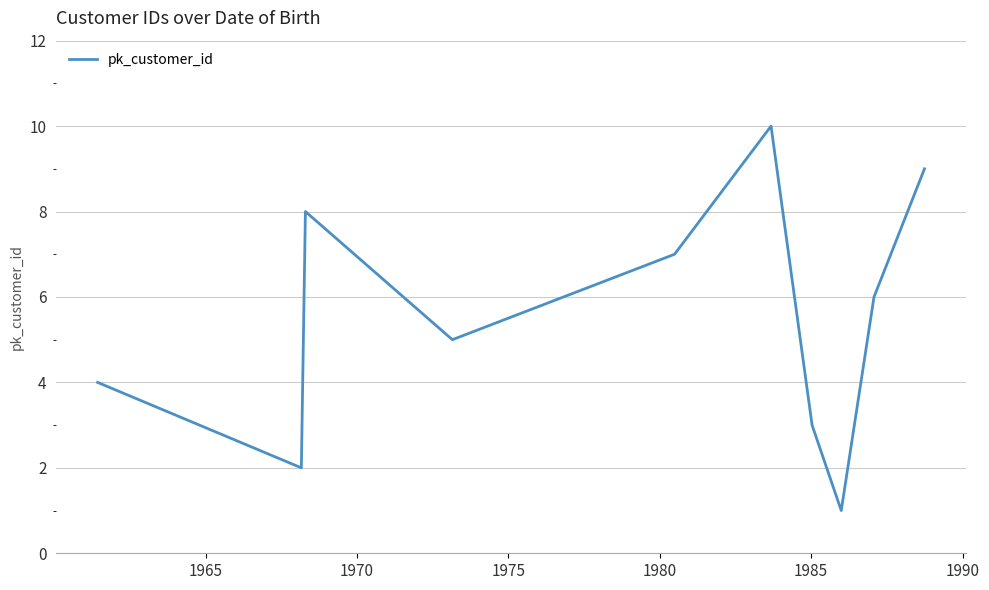

How many values are between 3 and 8?

6